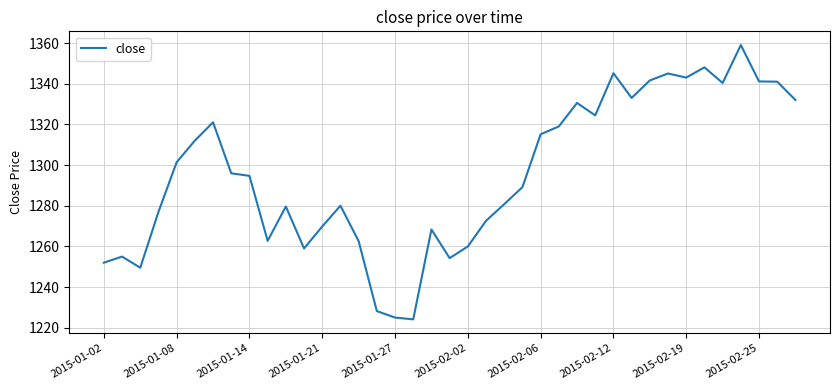

What is the smallest value displayed?

1224.1